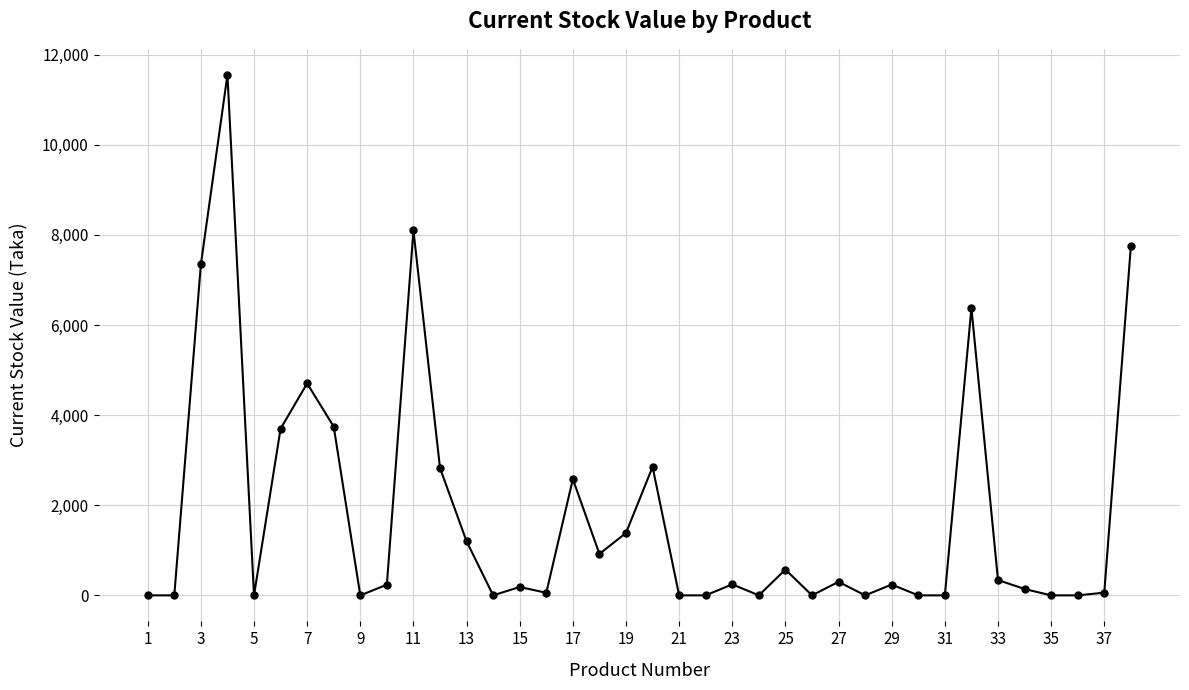

What is the average value?

1773.9